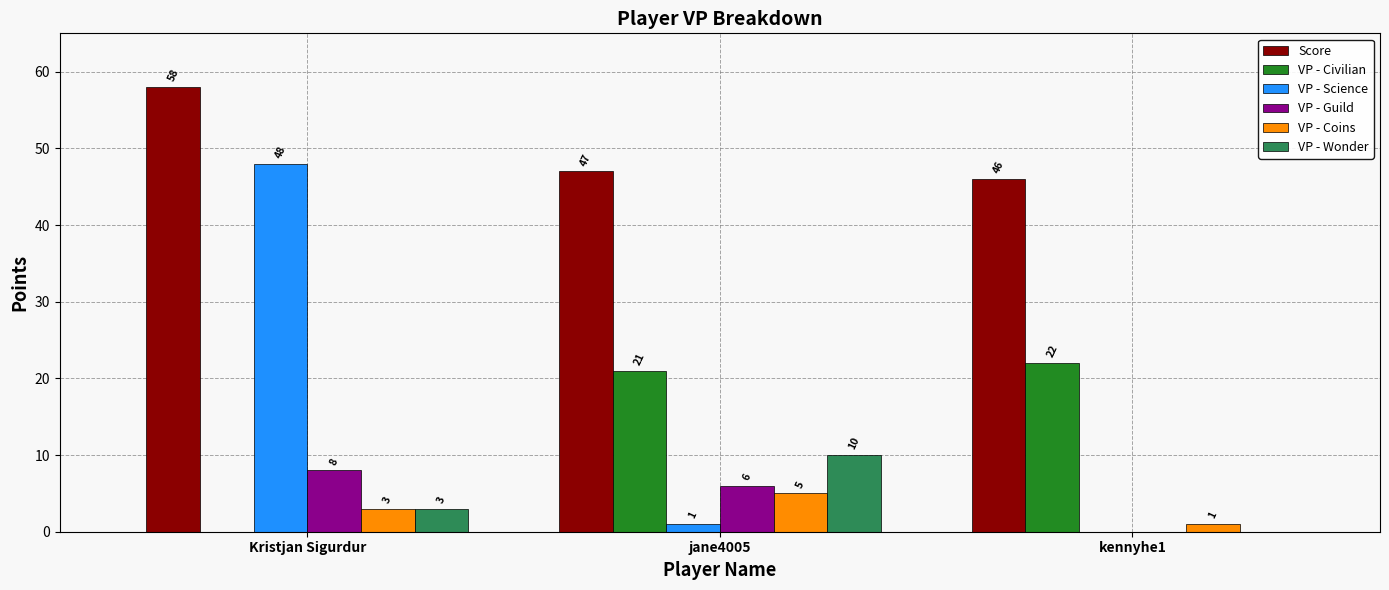

What is the total value across all series at kennyhe1?

69